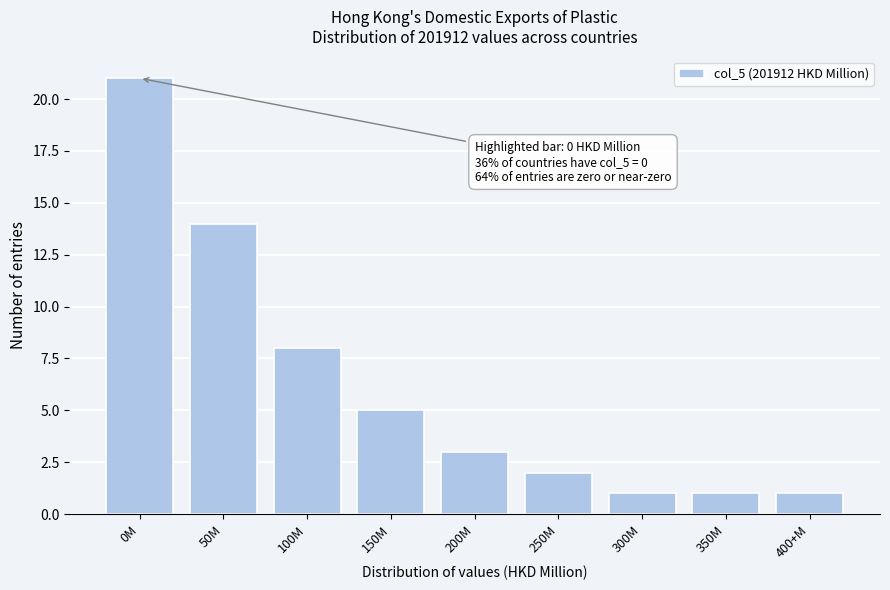

Reading left to right, what are all the values shown in this chart?

21	14	8	5	3	2	1	1	1